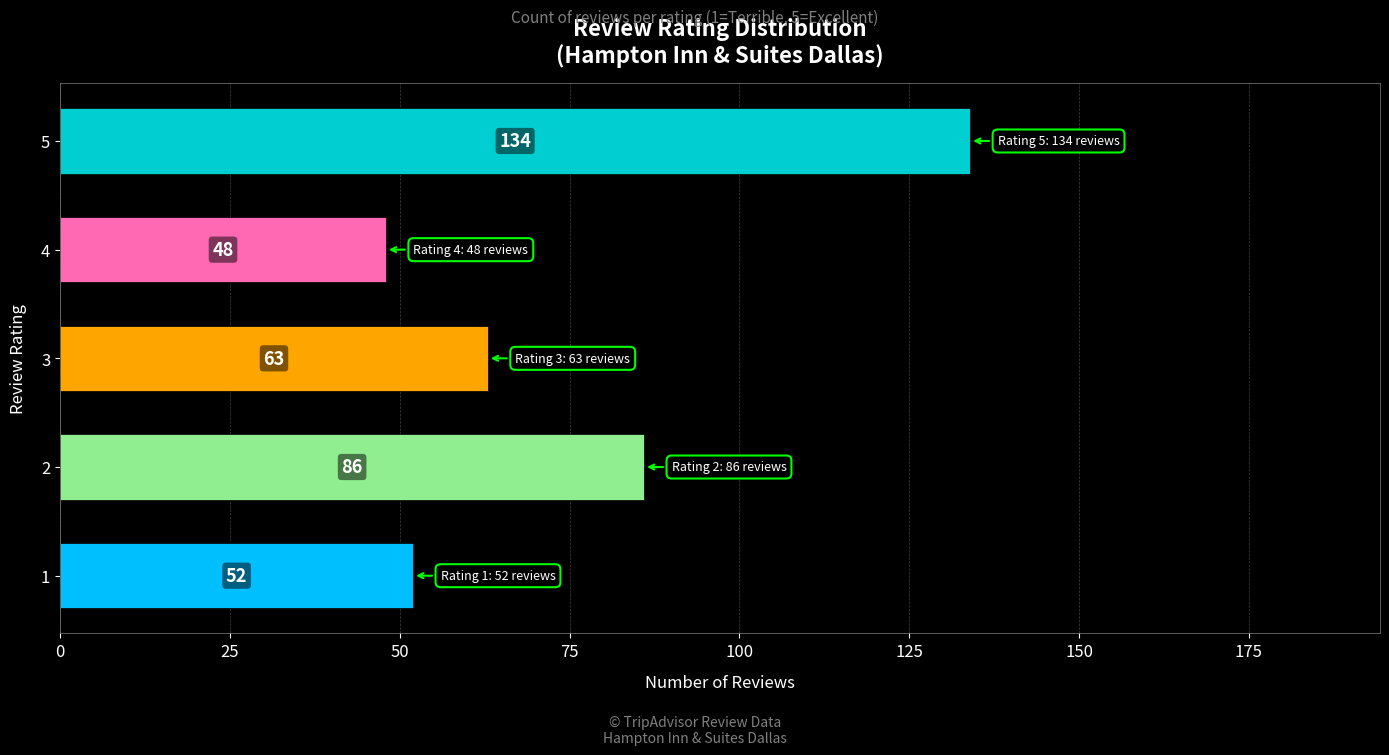

The chart shows a value of 48 at 4. True or false?

True